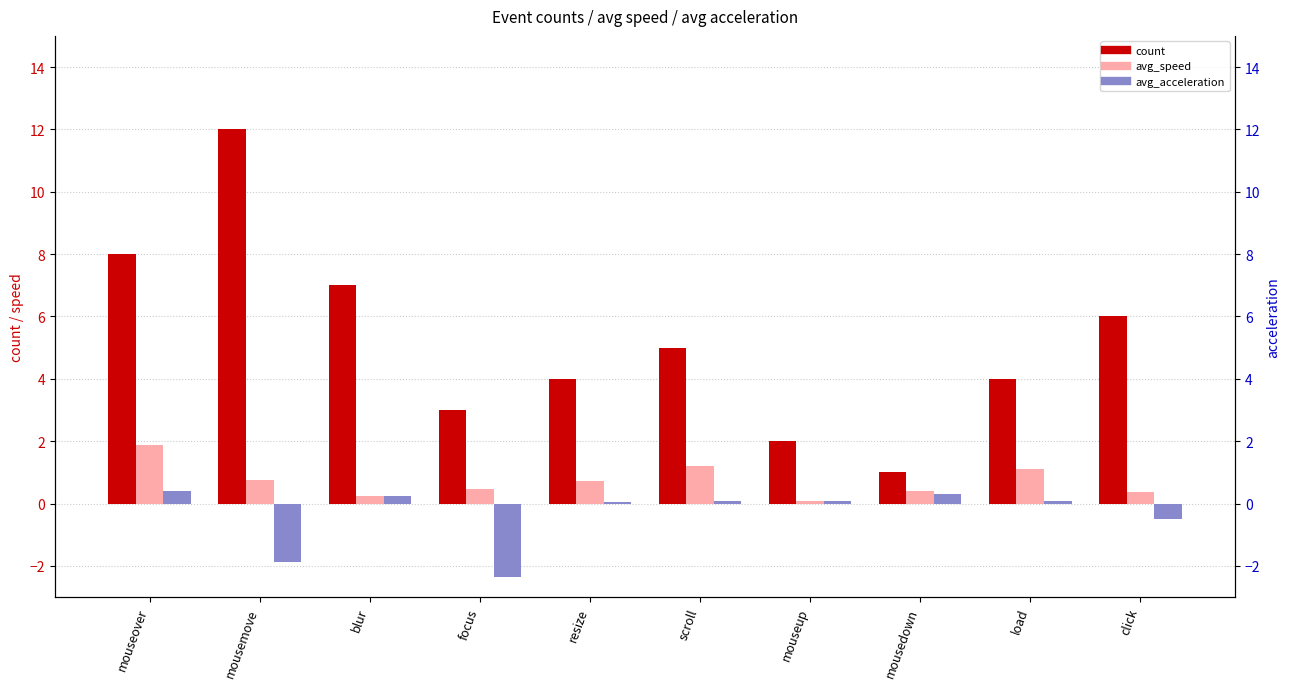

What is the difference between the second highest and minimum values in the avg_acceleration series?

2.7